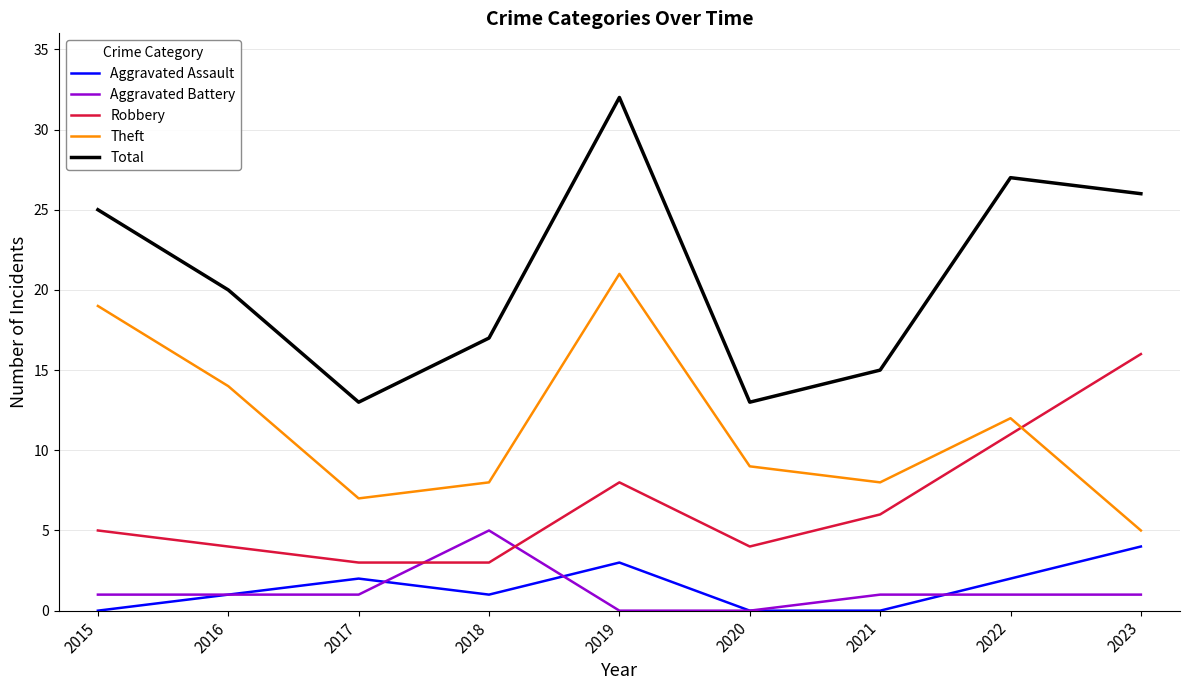

What is the difference between the maximum and minimum values in the Total series?

19